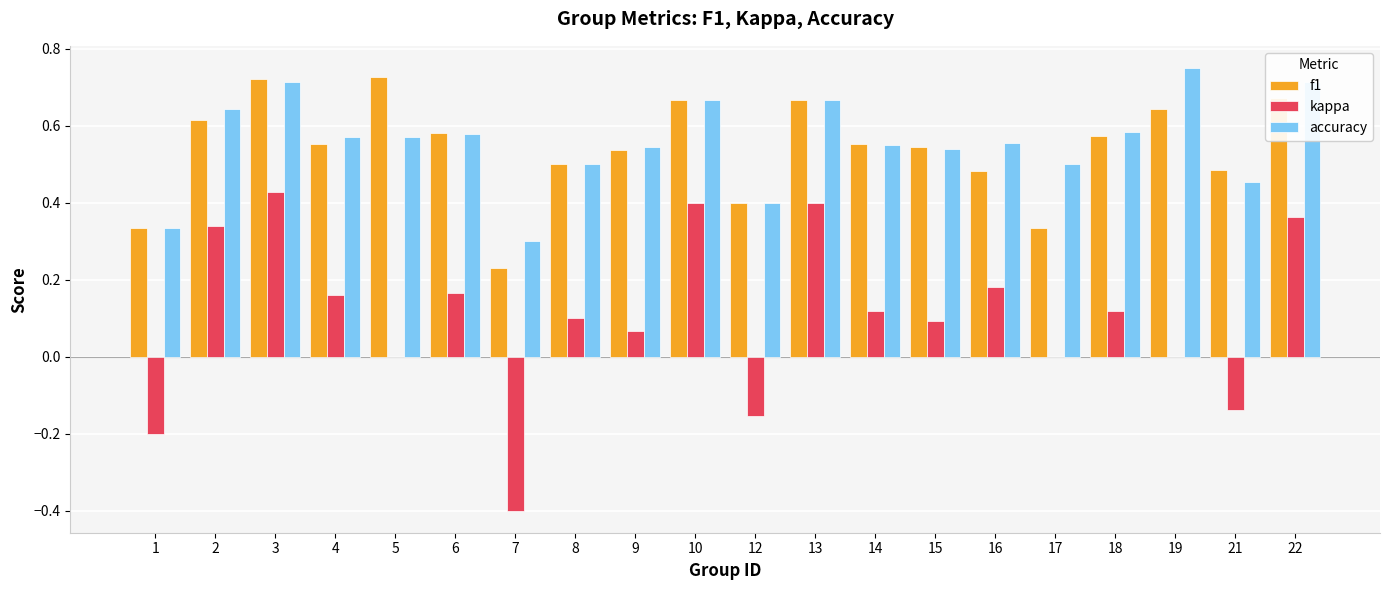

The value of kappa at 2 is 0.2. True or false?

False